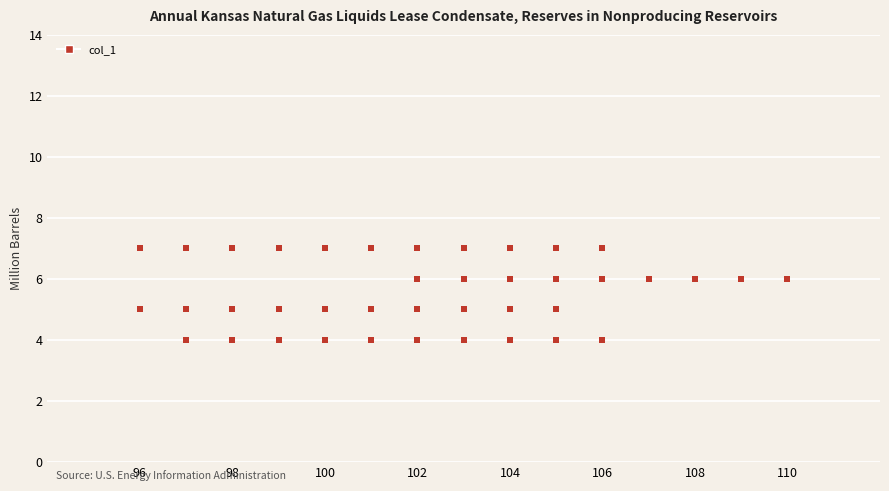

What is the range of Y values (max minus min)?

3